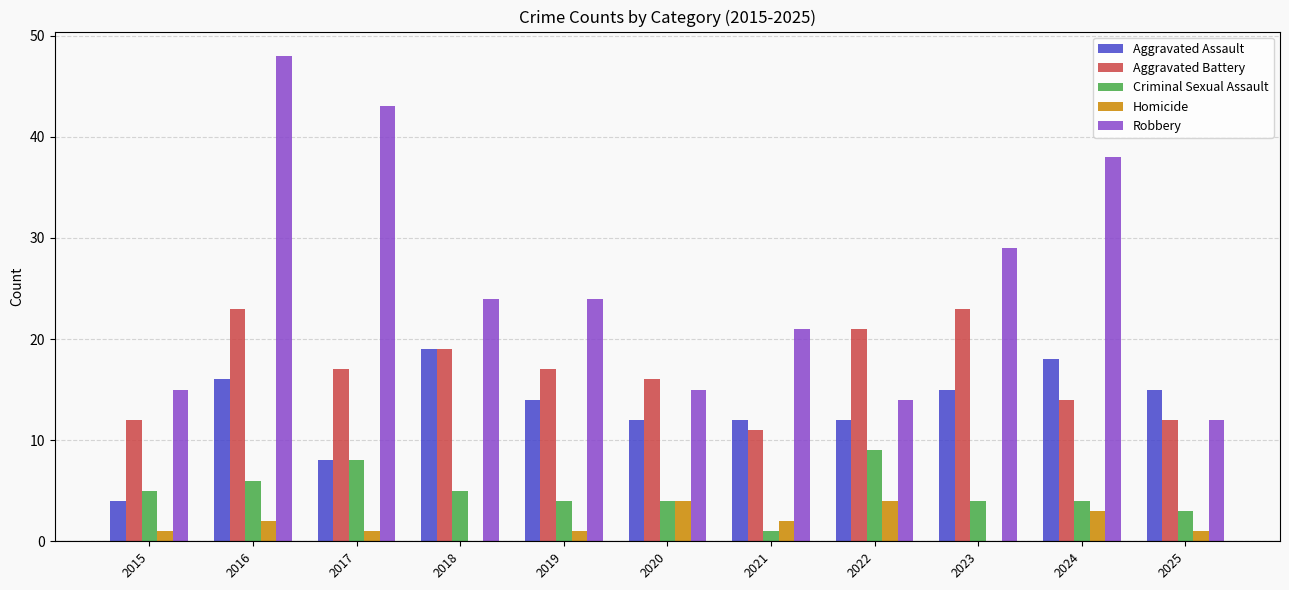

How many groups of bars are there?

11